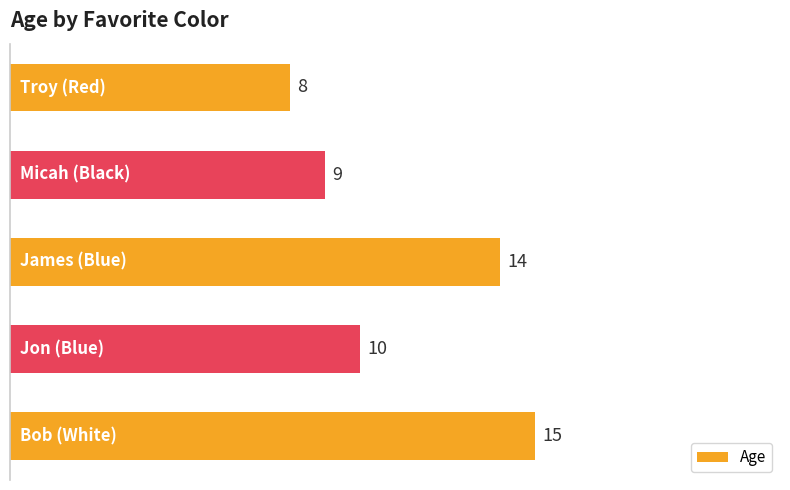

What is the value of the 1st bar from the top?

8